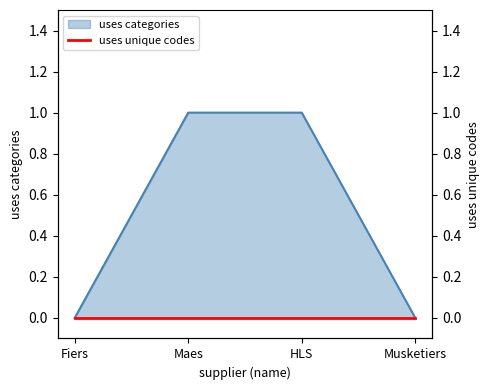

True or false: the data has more than 2 interior local peaks.

False